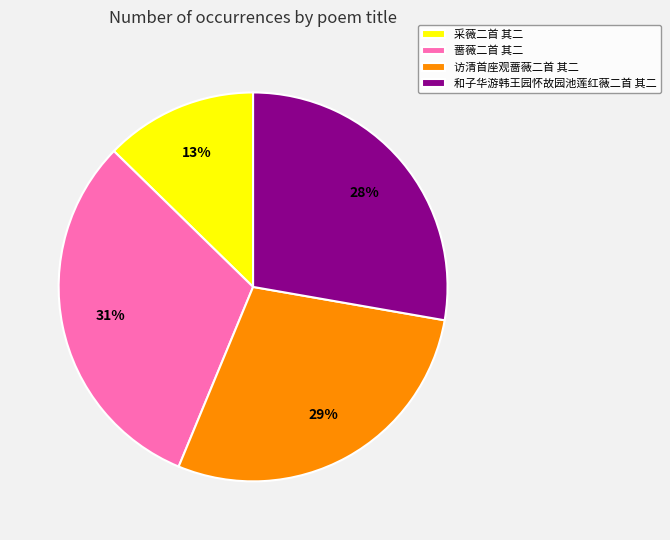

To the nearest percent, what is the average slice percentage?

25%